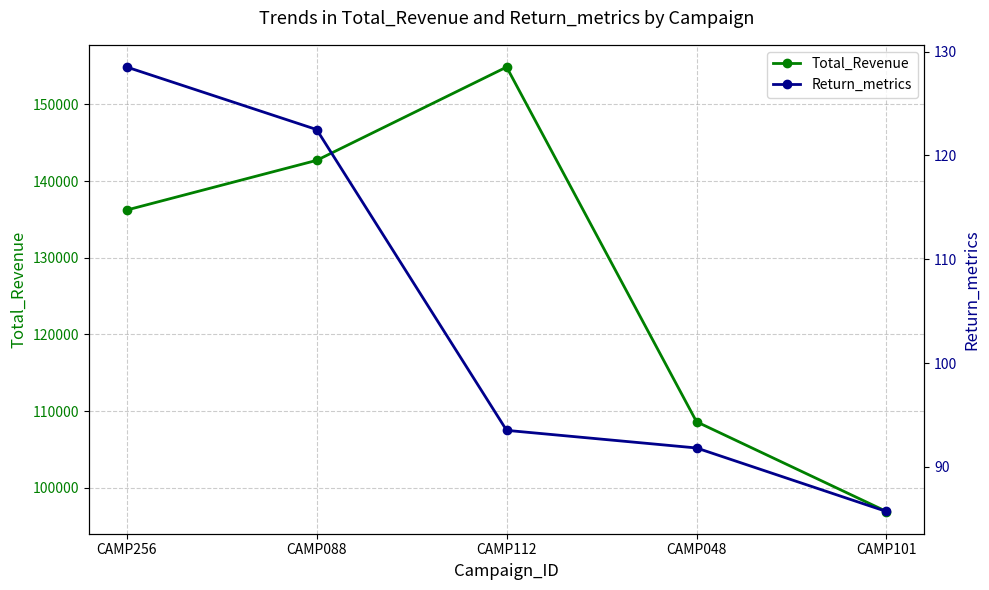

Reading left to right, what are all the values shown in this chart?

Total_Revenue: 136221.0	142699.0	154859.0	108619.0	96923.0
Return_metrics: 128.5	122.5	93.5	91.8	85.7